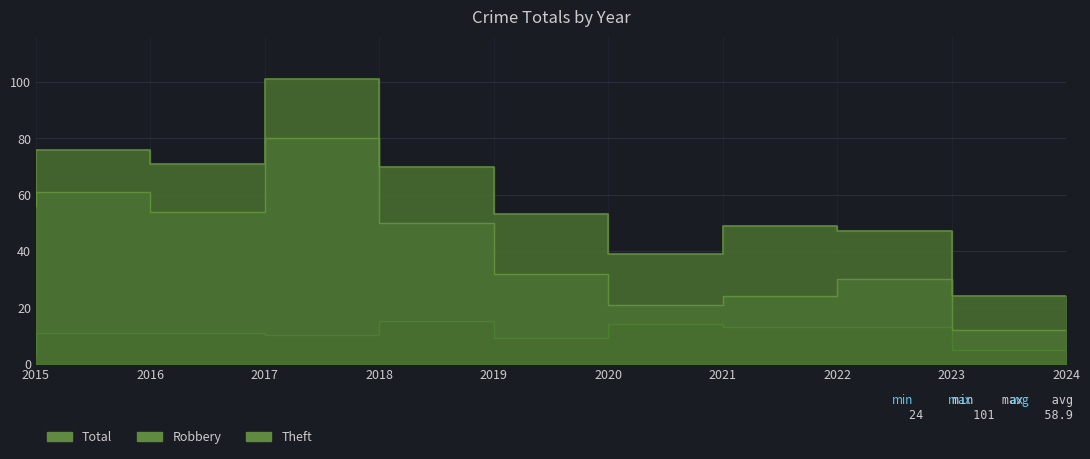

What is the average value of the Total series?

59